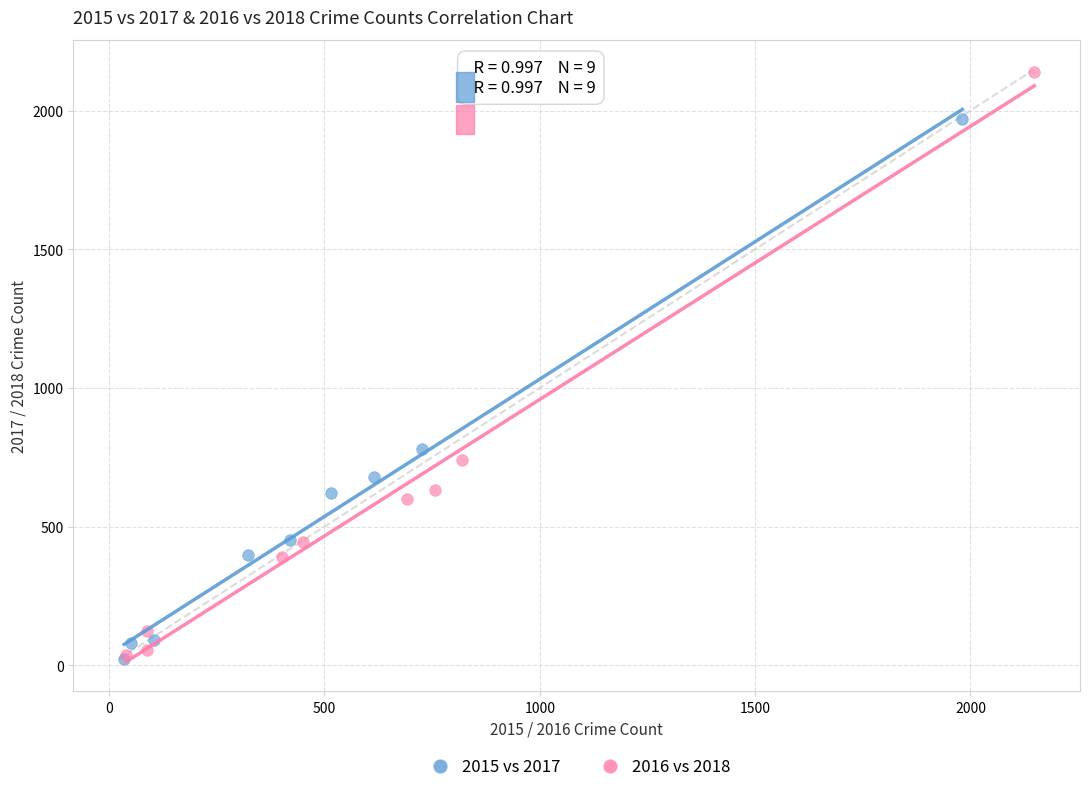

Which series reaches the maximum Y coordinate?

2016 vs 2018